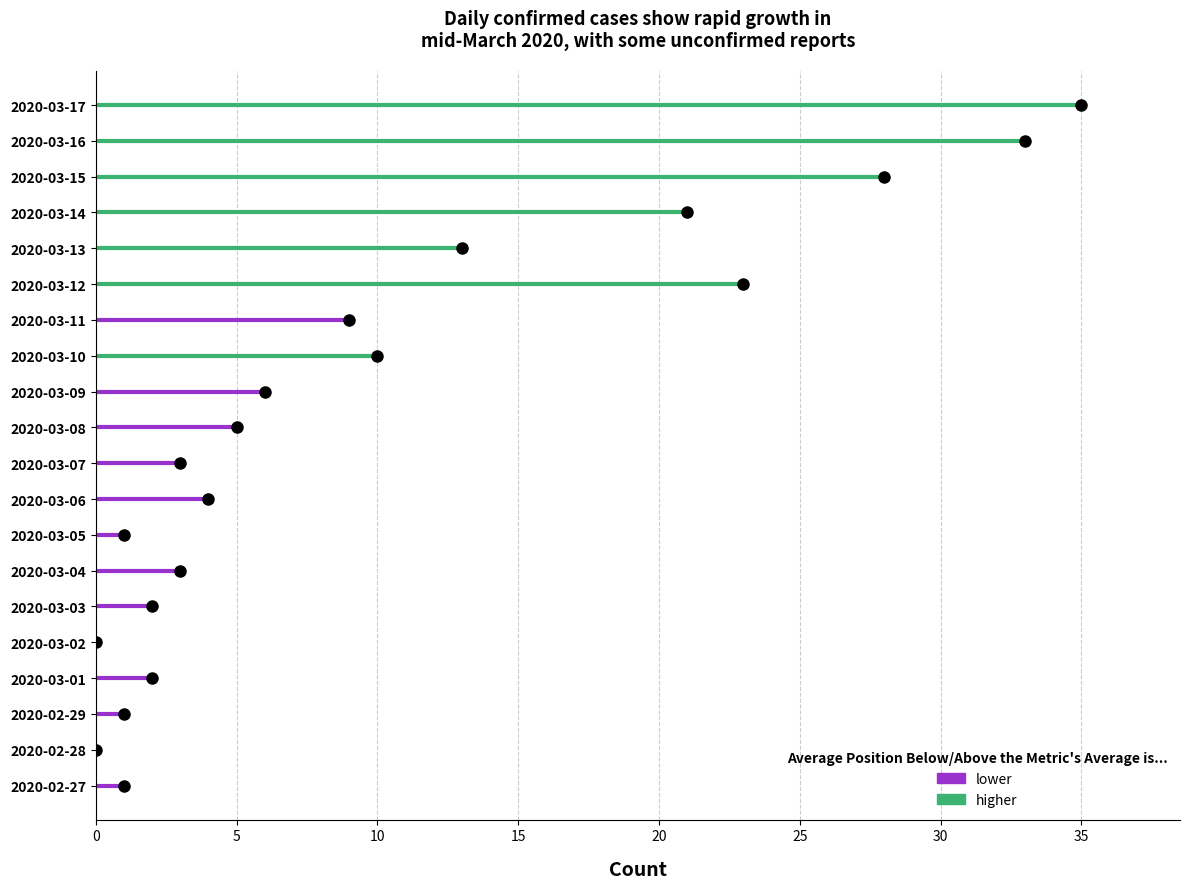

Is it true that not-confirmed equals -1 at 2020-03-12?

False